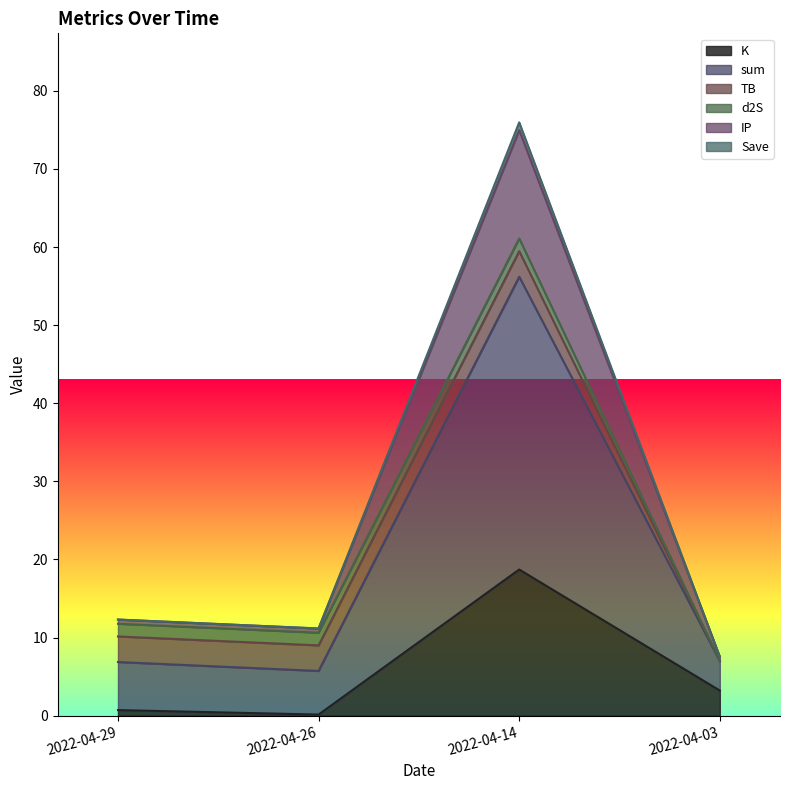

At which category is the sum across all series the highest?

2022-04-14